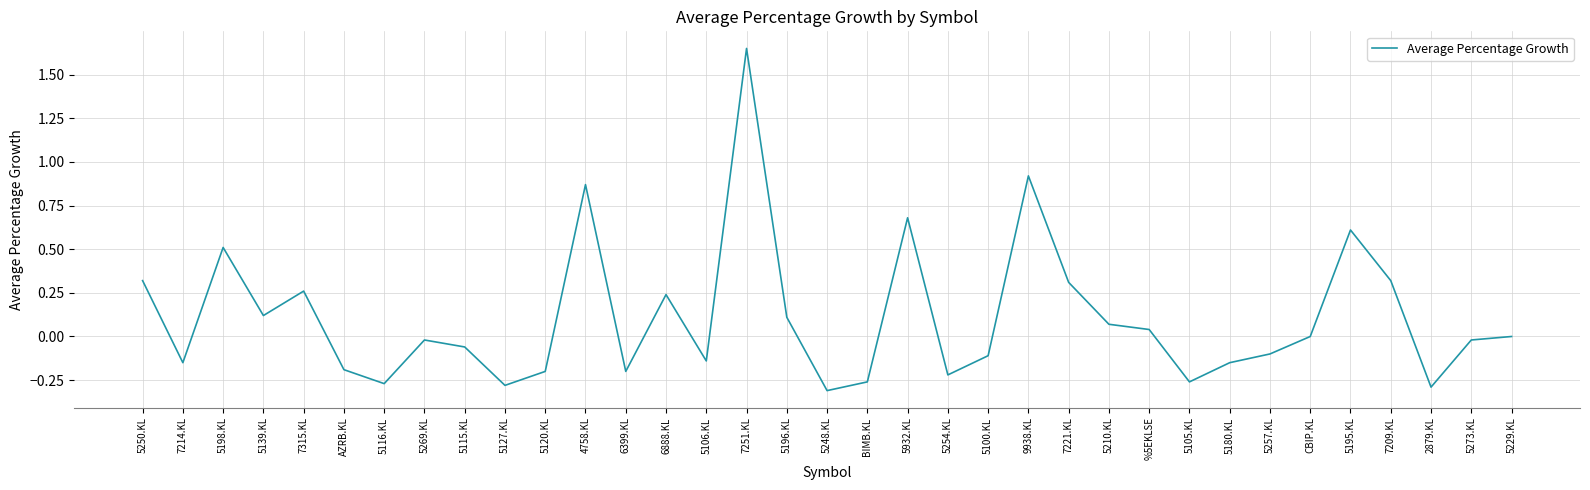

The chart shows a value of -0.7 at 5229.KL. True or false?

False